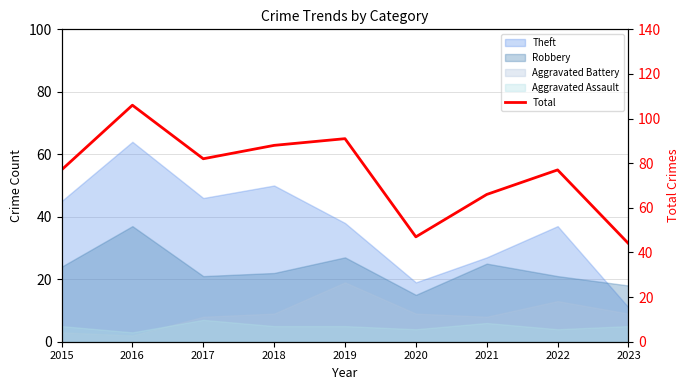

How many categories are shown in the chart?

9